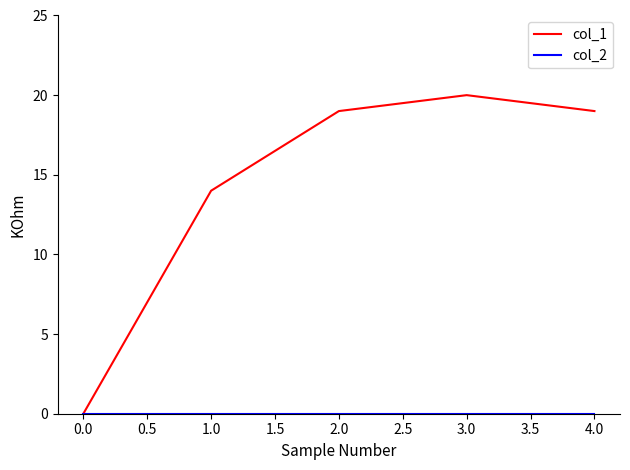

What is the maximum value shown in the chart?

20